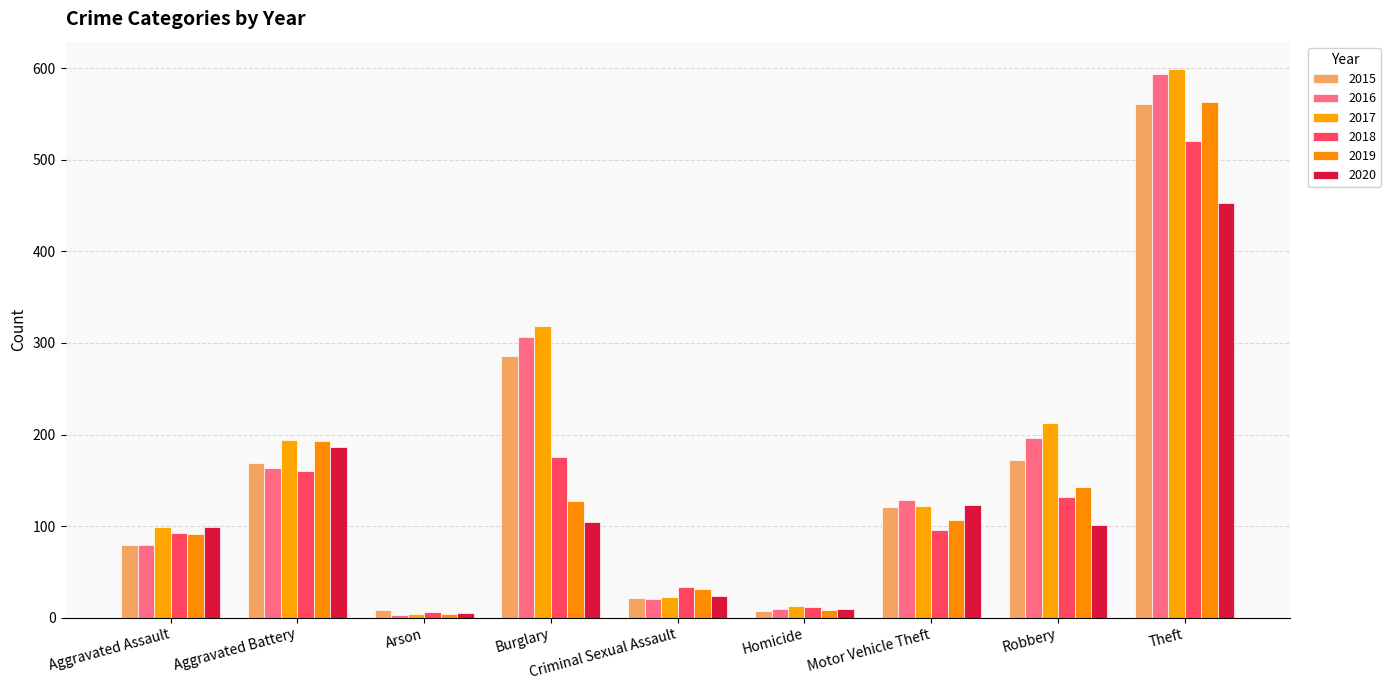

What is the label of the 5th bar from the left?

Criminal Sexual Assault